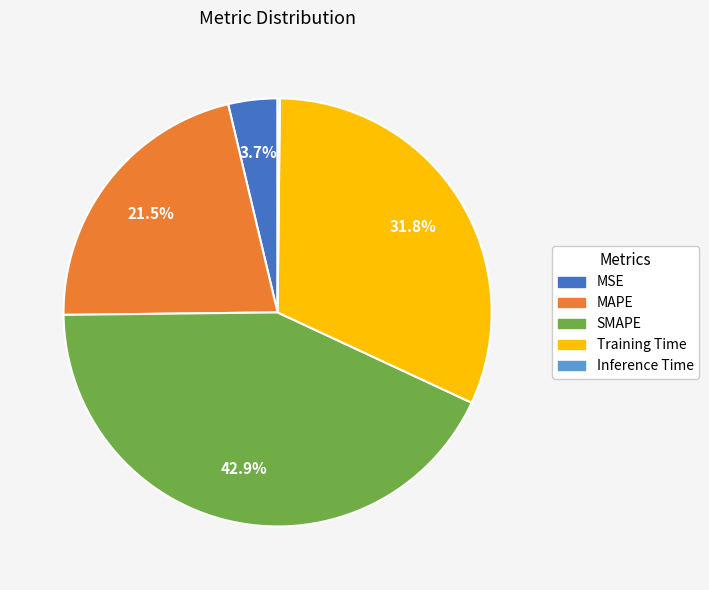

What percentage is NOT represented by MAPE?

78.5%